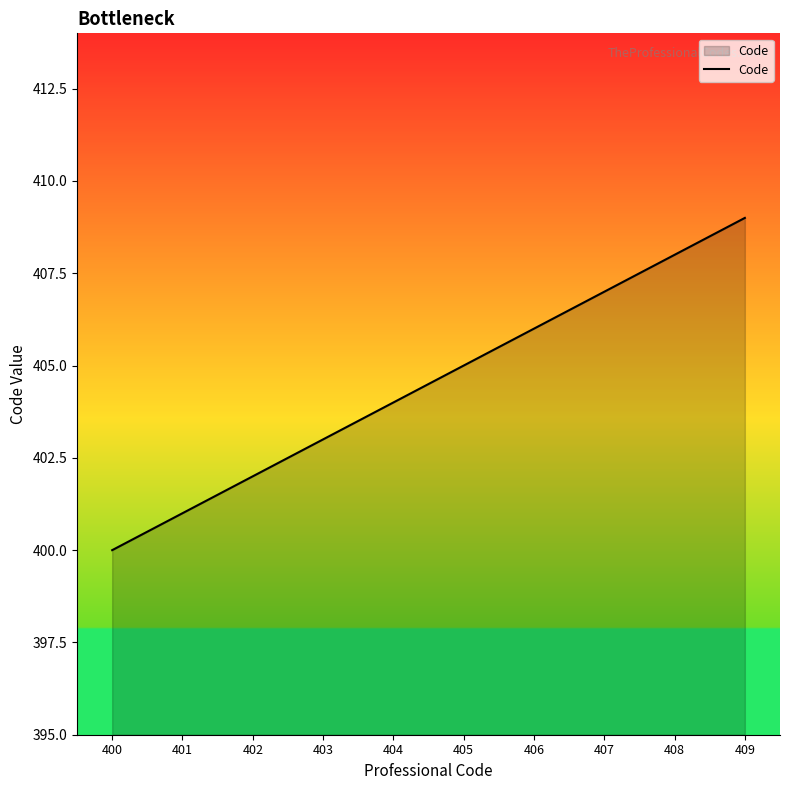

True or false: the data shows 400 at 400.

True